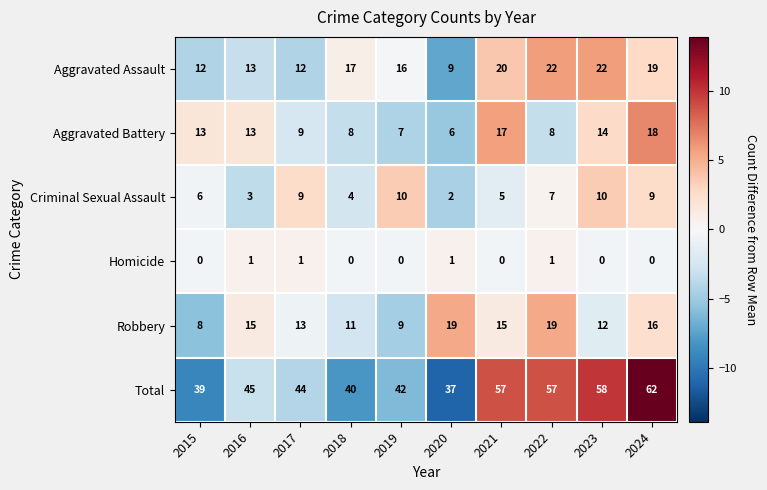

Which series has the widest spread of values?

Total